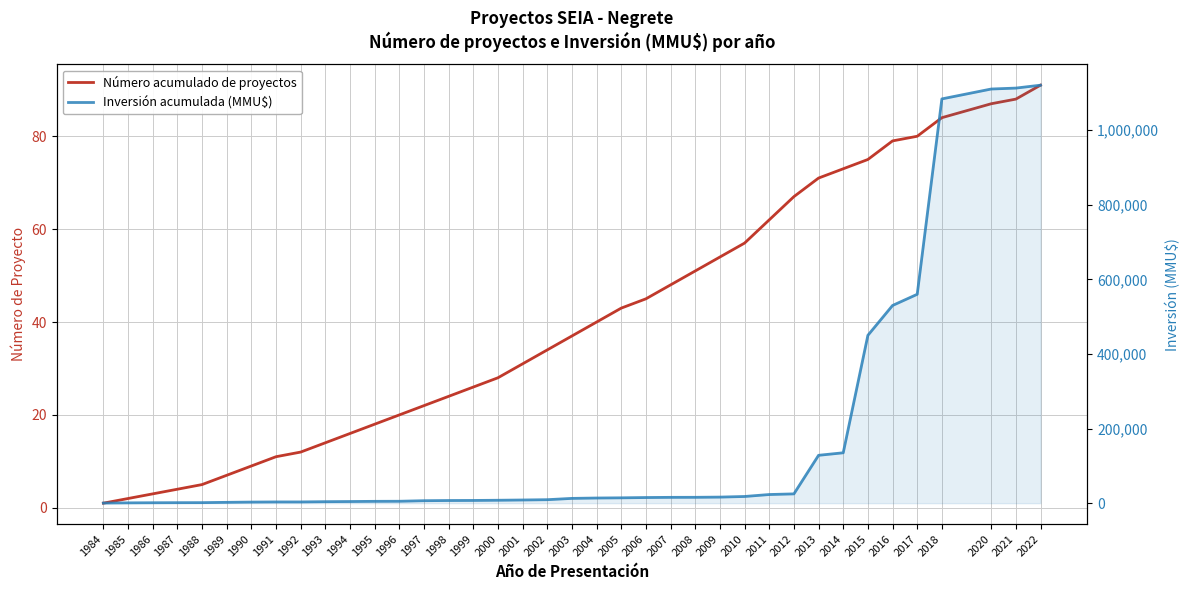

True or false: Inversión acumulada (MMU$) and Número acumulado de proyectos intersect in this chart.

False